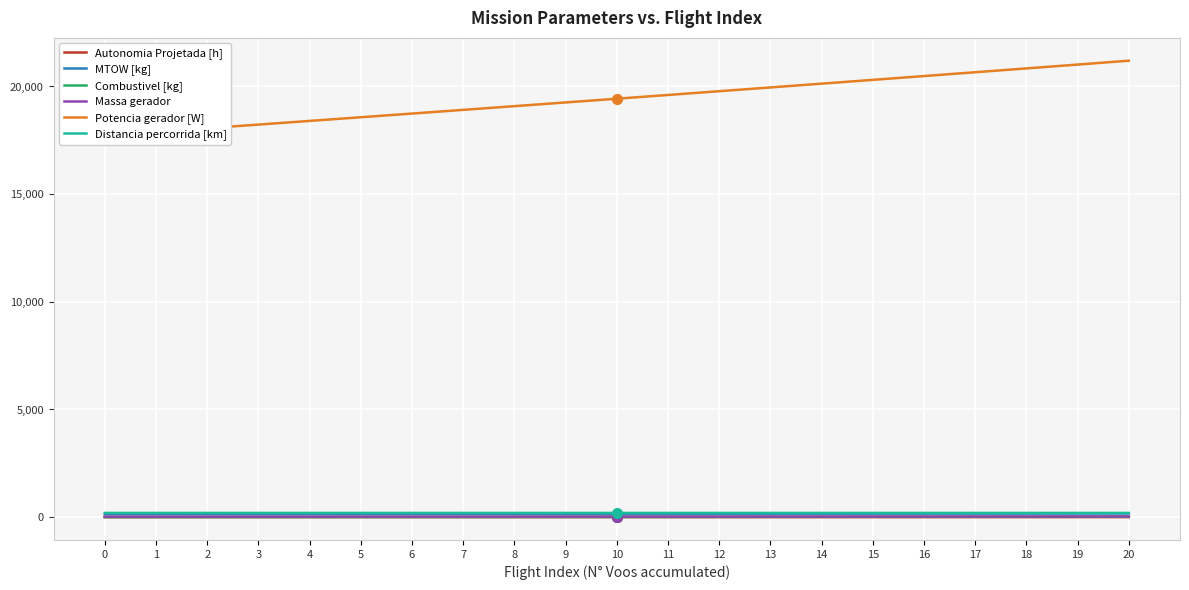

True or false: MTOW [kg] and Combustivel [kg] cross at least once.

False